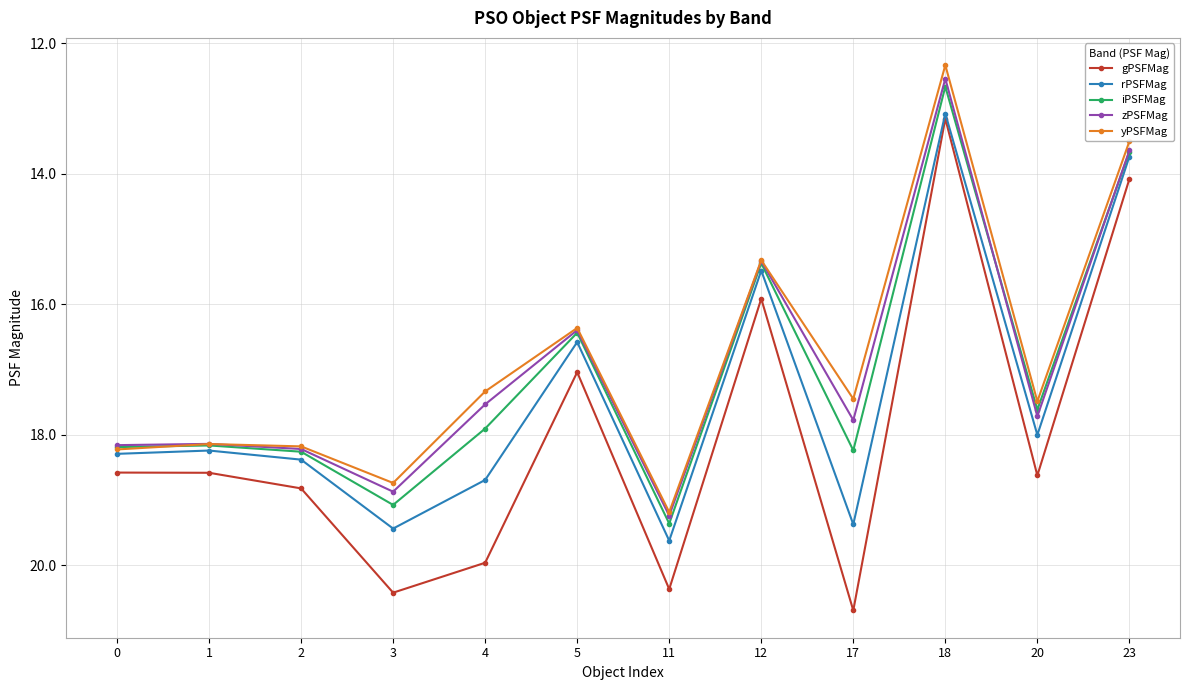

True or false: iPSFMag and zPSFMag cross at least once.

True